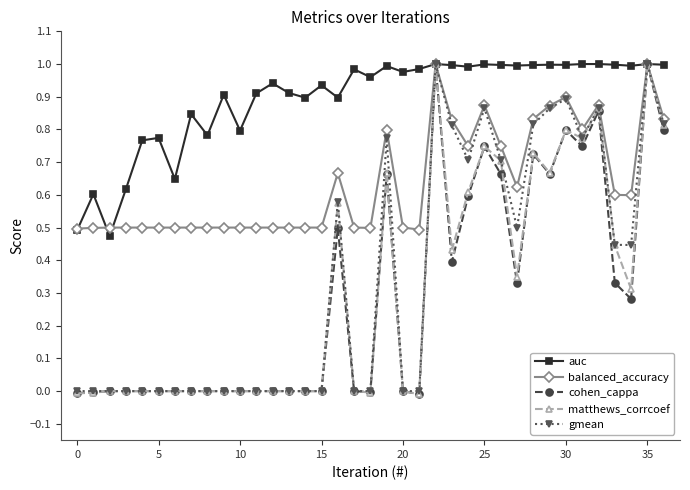

After their last crossing, which series has the higher values: matthews_corrcoef or cohen_cappa?

matthews_corrcoef